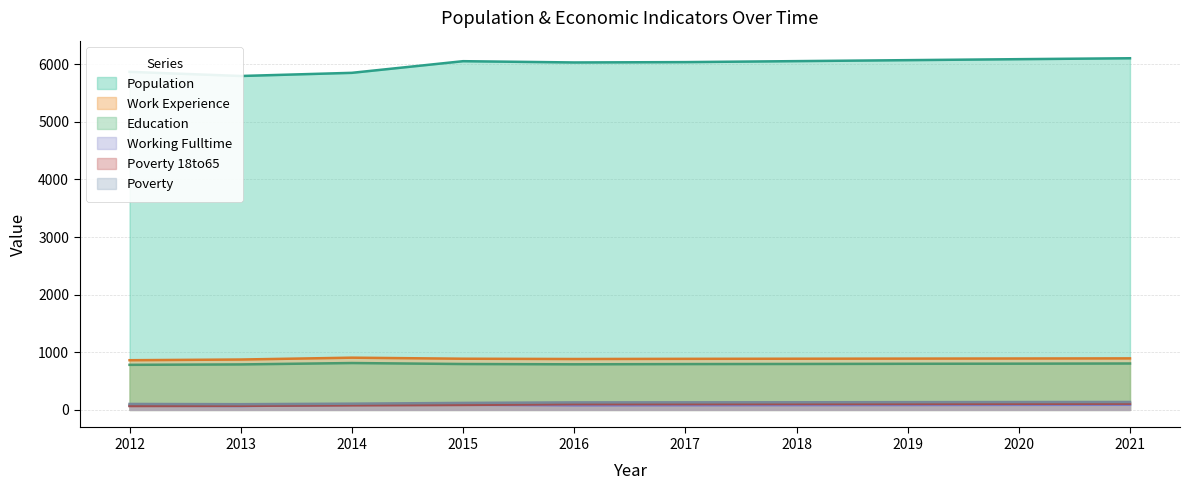

How many data points in Education are above 797?

4